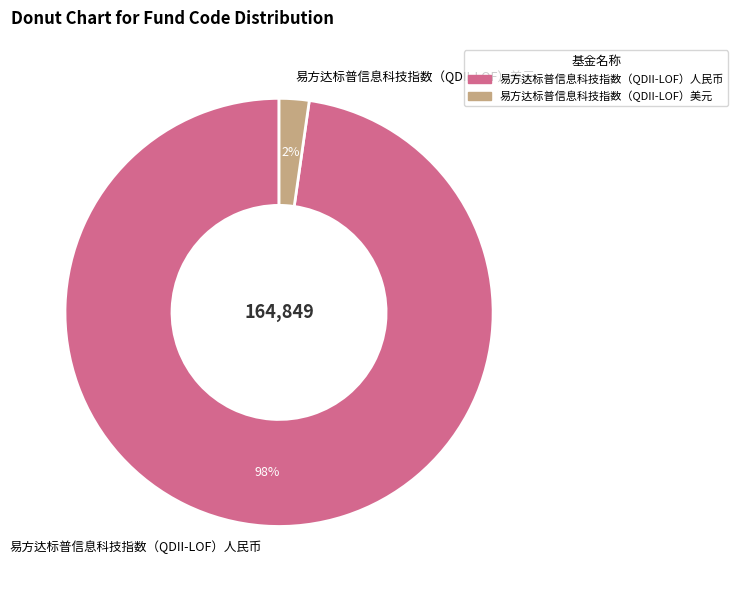

Which category has the biggest portion of the pie?

易方达标普信息科技指数（QDII-LOF）人民币